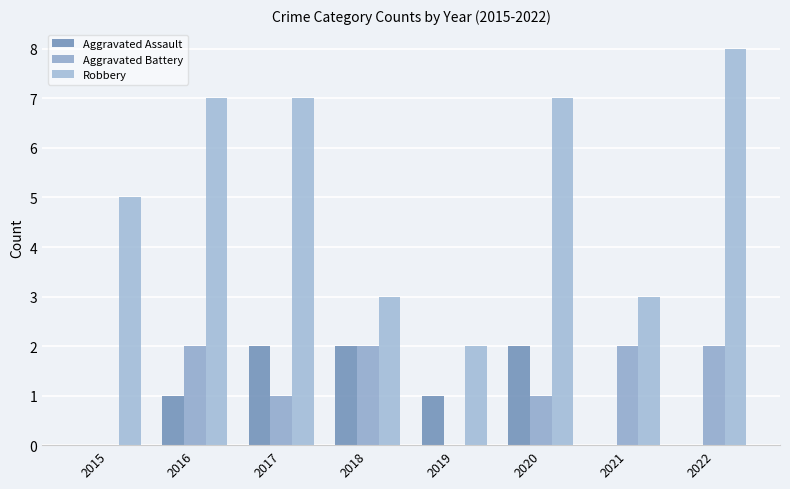

The Aggravated Battery series shows 1 at 2019. True or false?

False